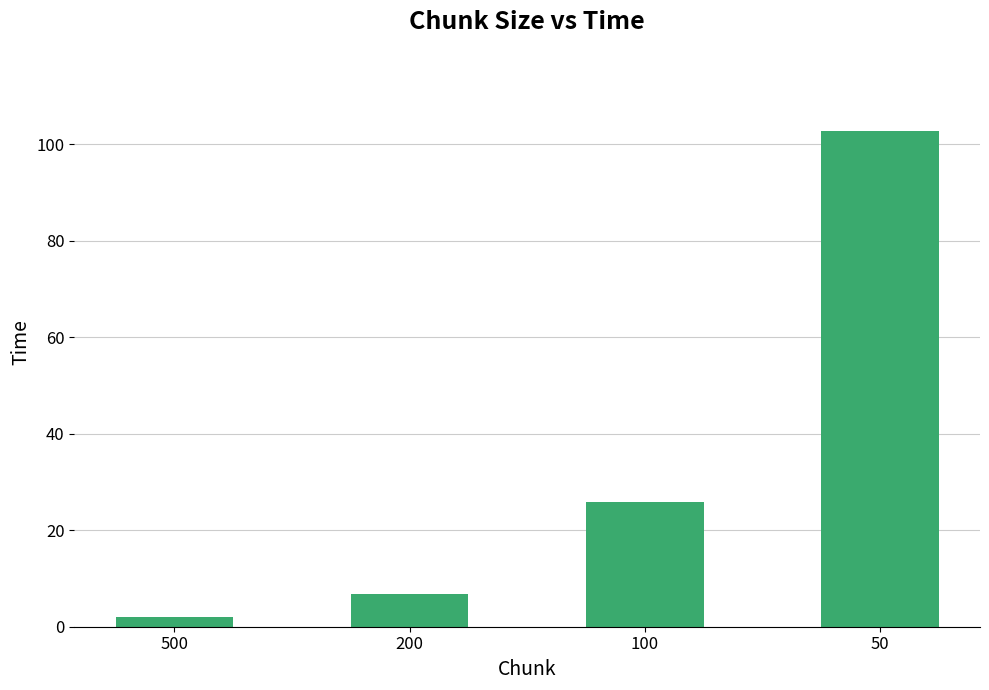

Rank the categories by value from highest to lowest.

50, 100, 200, 500